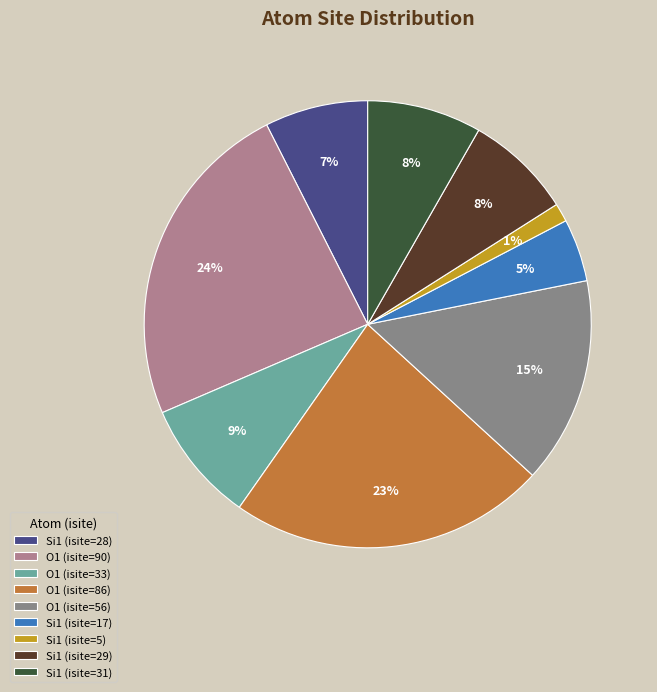

Does O1 (isite=90) represent more than half of the total?

No